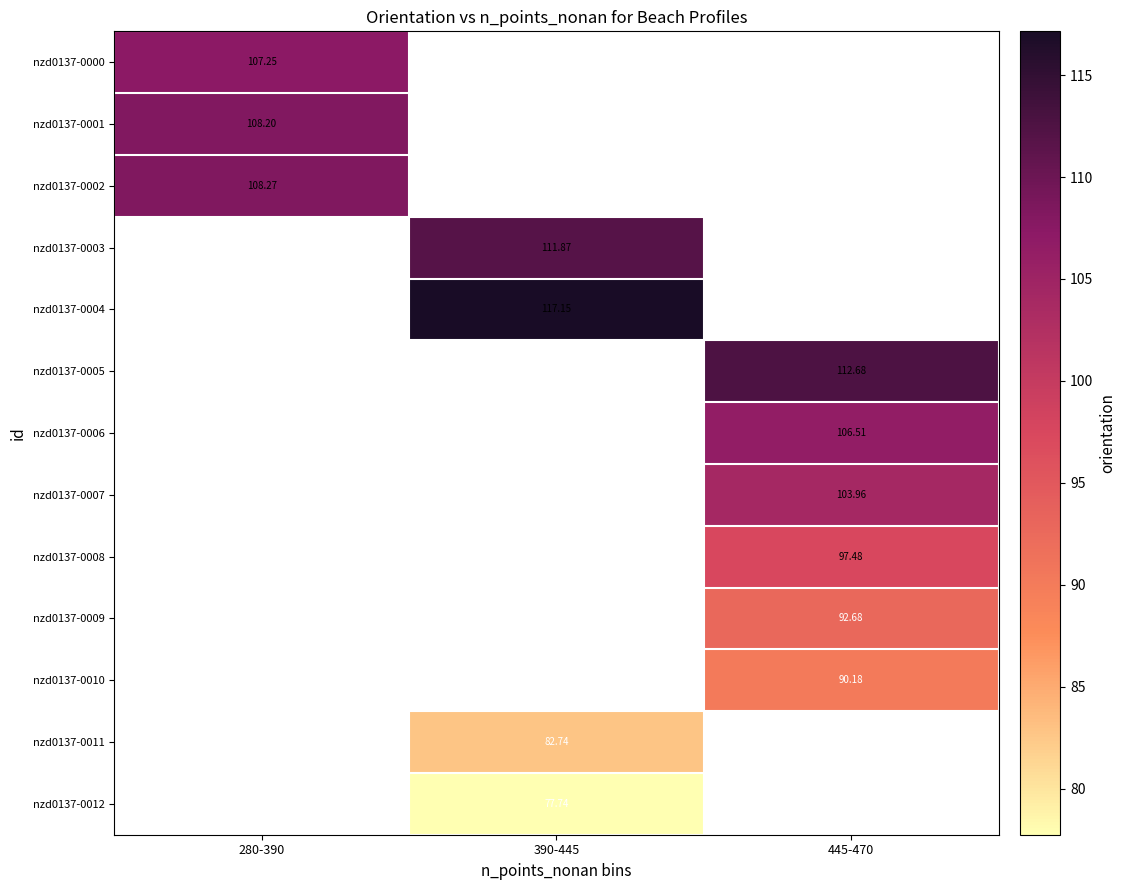

Which label corresponds to the largest value in the chart?

390-445